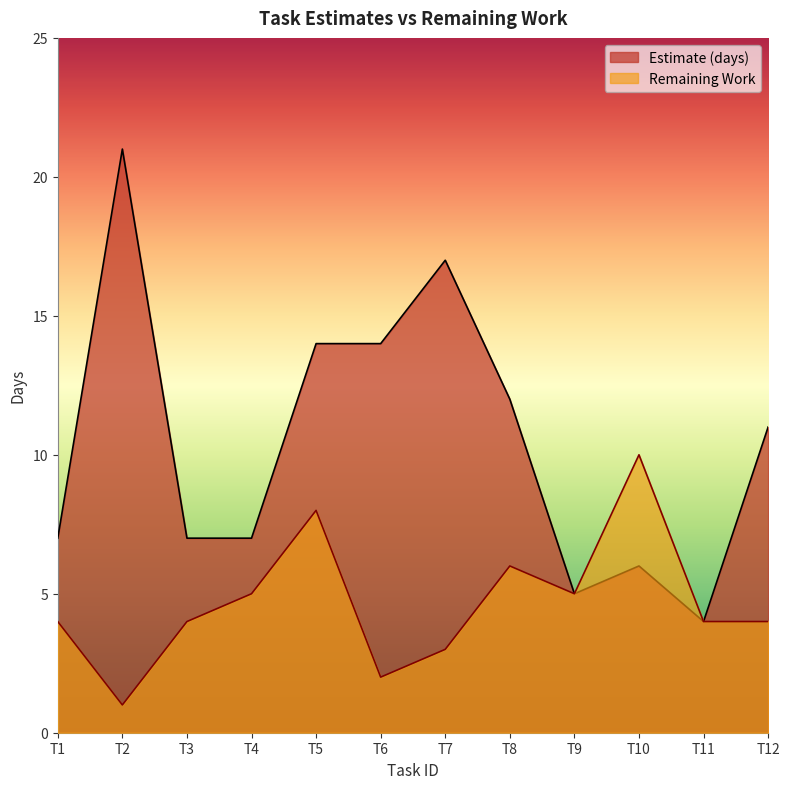

Which series changed the most between T5 and T12?

Remaining Work